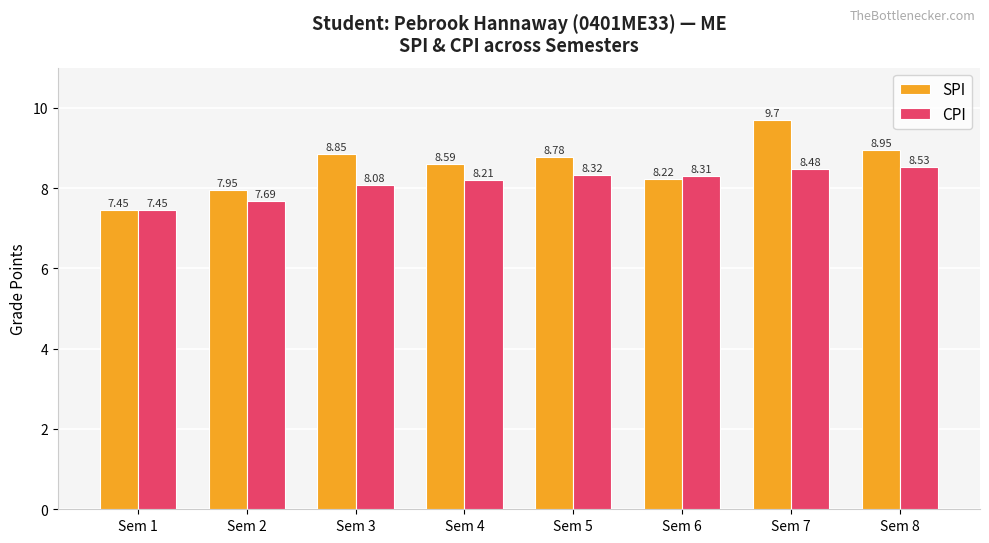

Which series has the largest range (max minus min)?

SPI